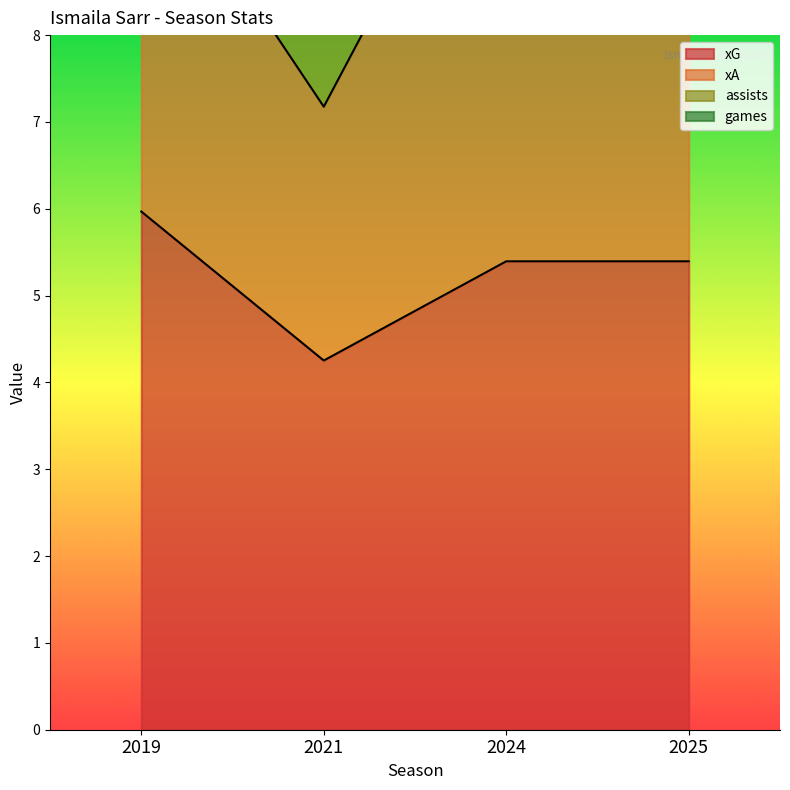

True or false: assists and xG cross at least once.

False